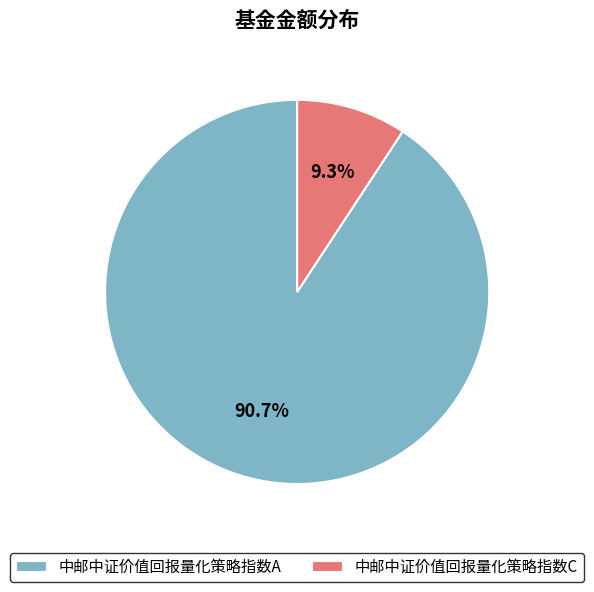

Which category has the biggest portion of the pie?

中邮中证价值回报量化策略指数A